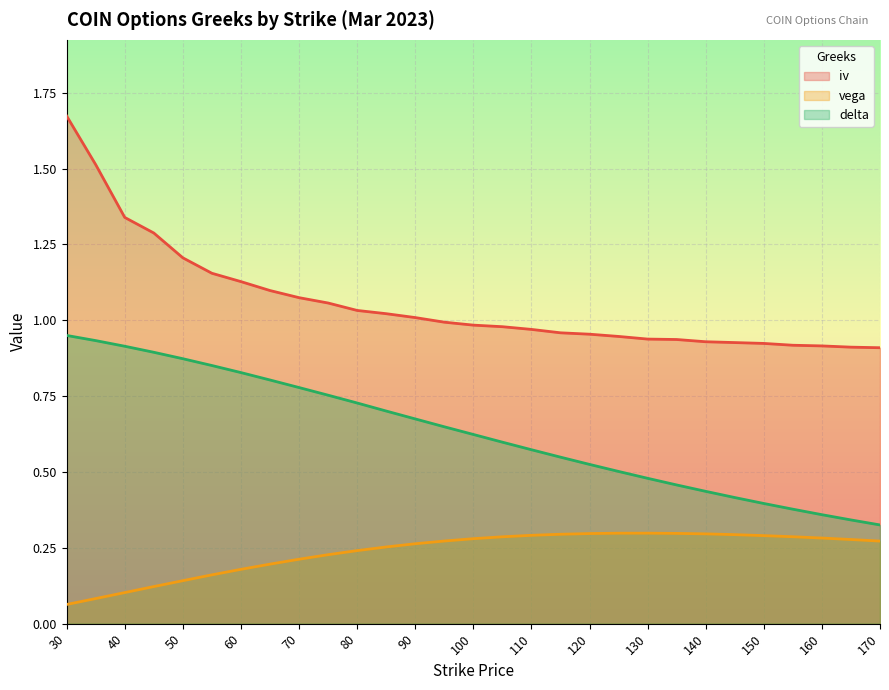

What is the sum of all iv values?

30.7